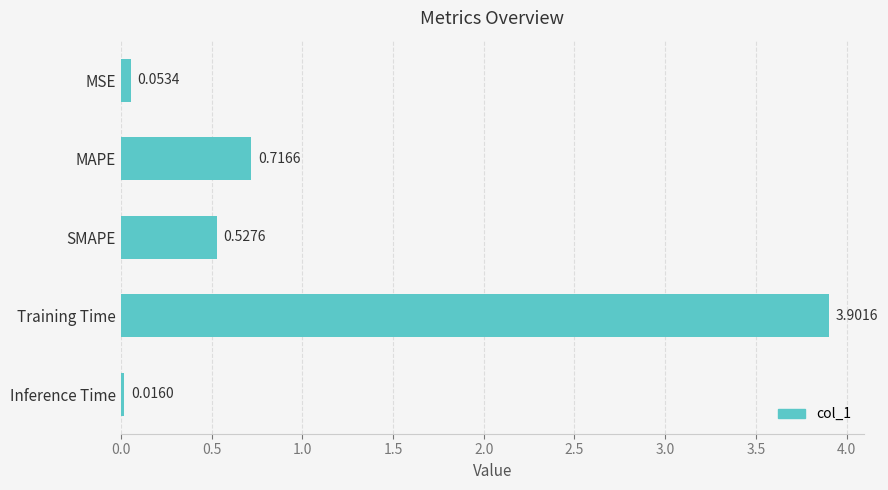

Which category has the lowest value across all series?

Inference Time